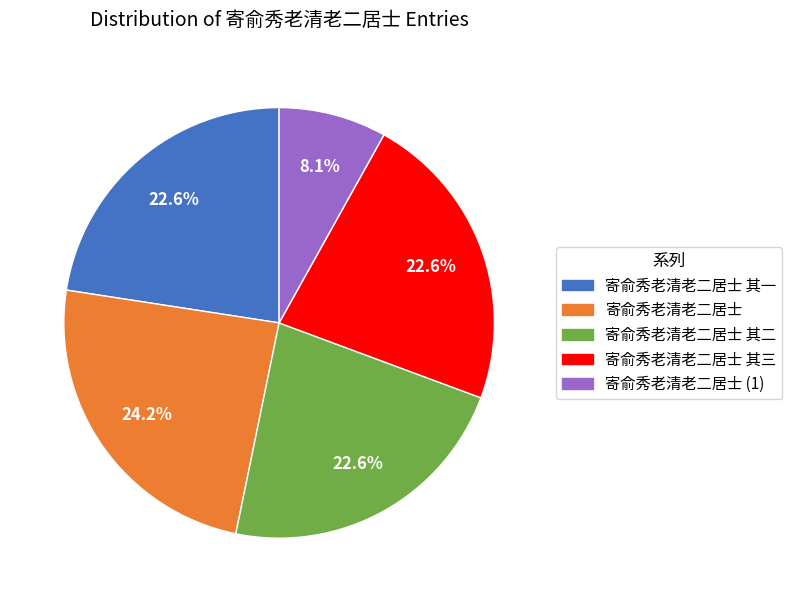

What is the ratio of the value at 寄俞秀老清老二居士 其三 to the value at 寄俞秀老清老二居士?

0.9